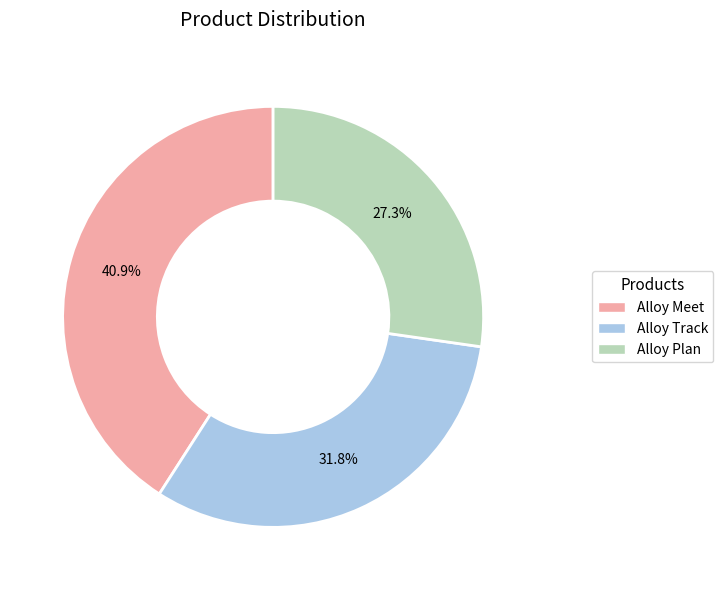

Does Alloy Track account for over 50% of the chart?

No